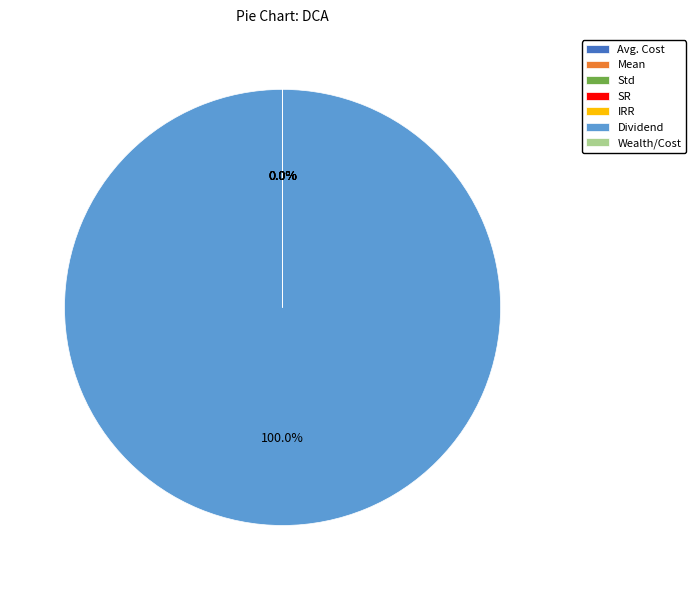

Rank the categories by value from highest to lowest.

Dividend, Avg. Cost, Wealth/Cost, Std, IRR, Mean, SR